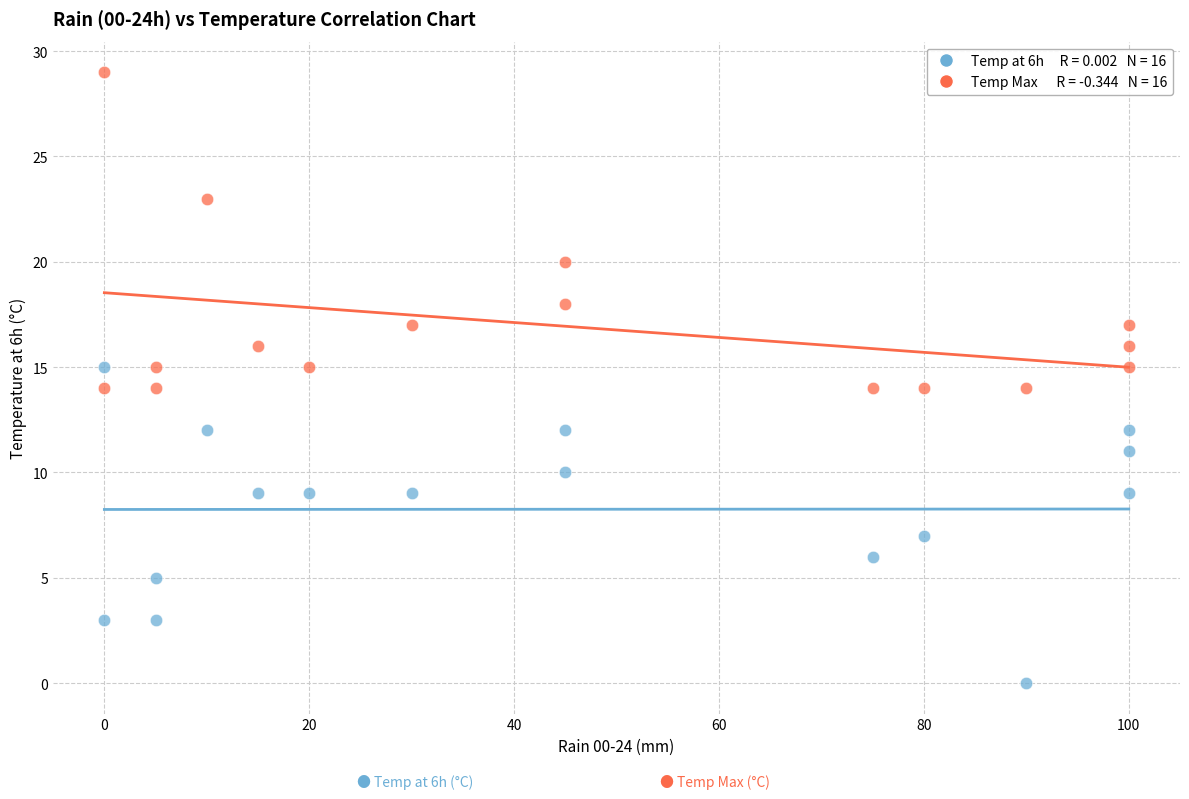

Across all data points, what is the range of Y values (max minus min)?

29